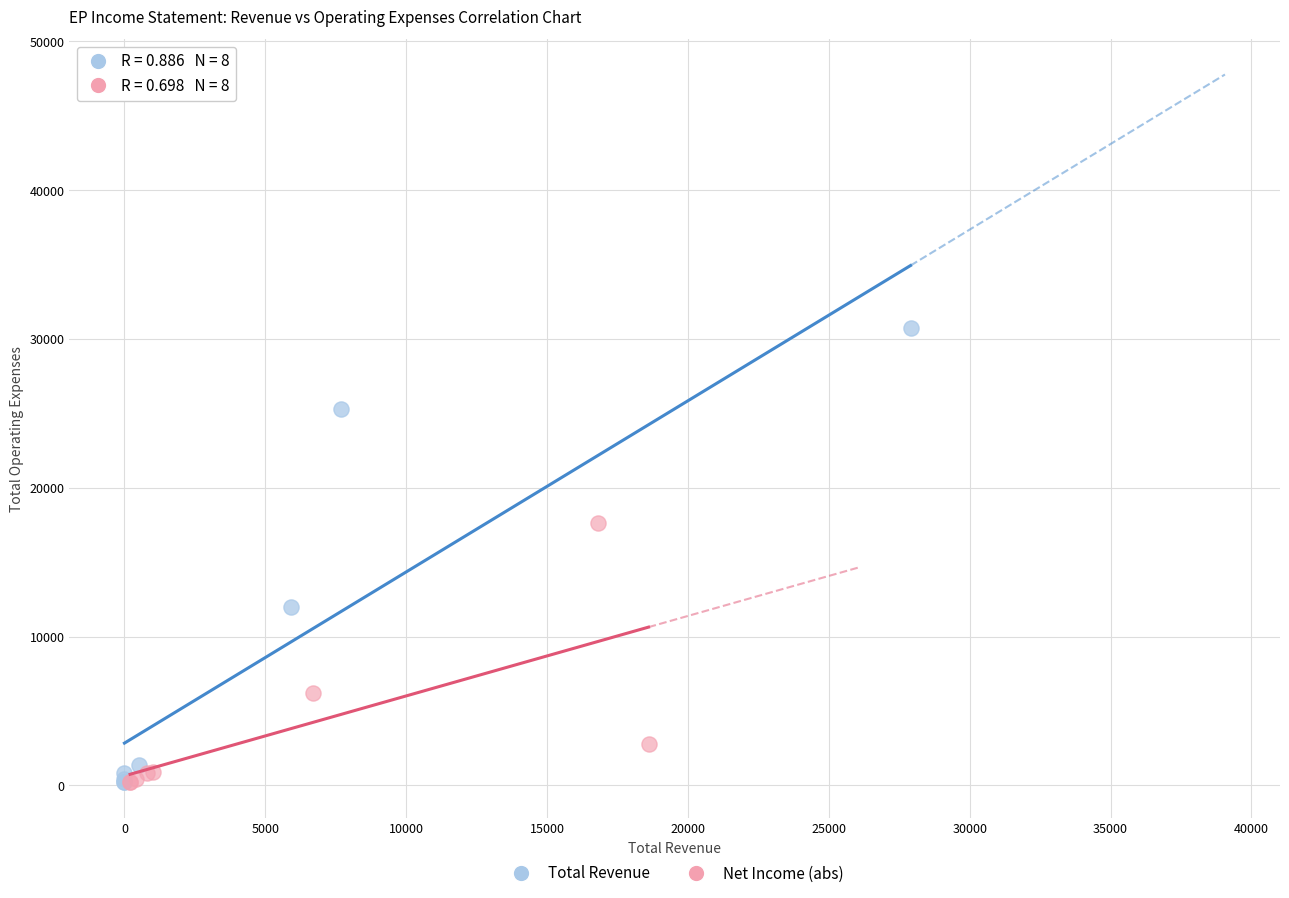

What are all the series names shown in the legend?

Total Revenue, Net Income (abs)